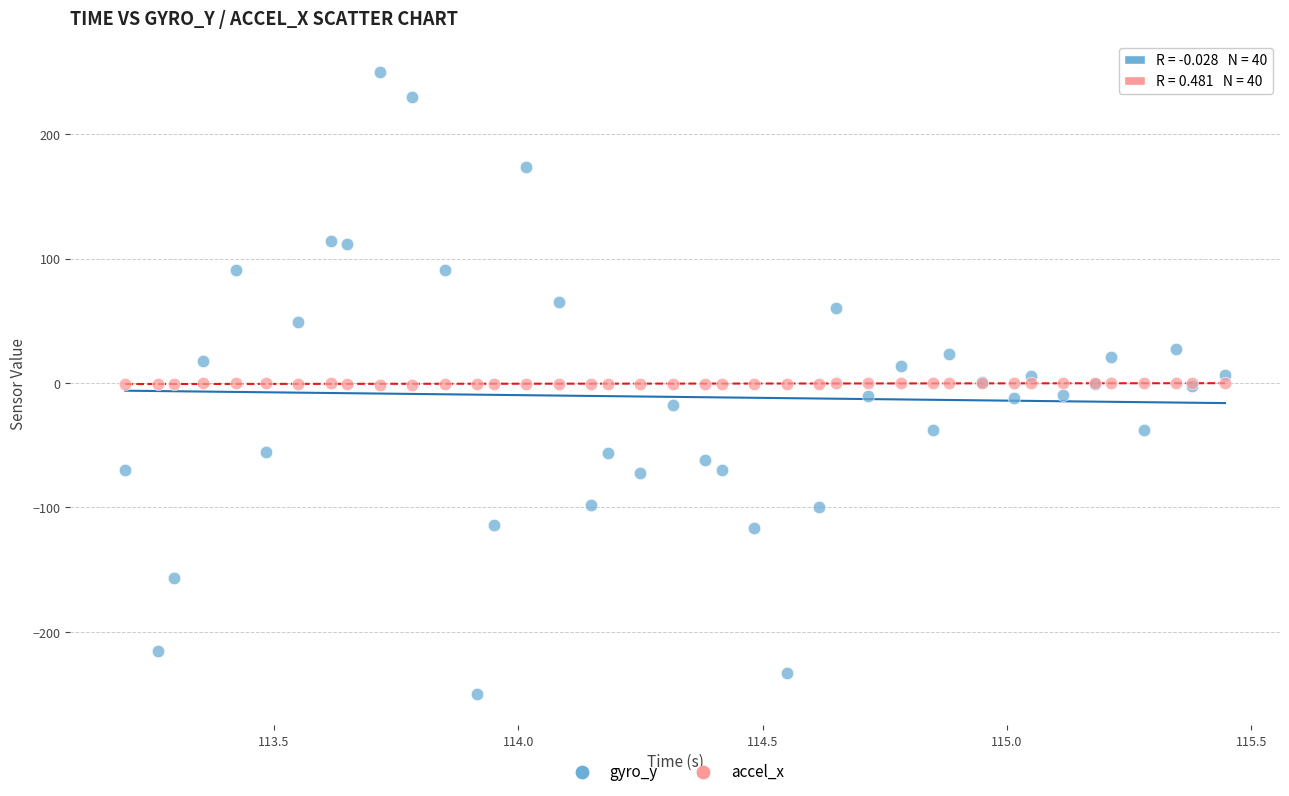

What is the X range (max minus min) for the scatter plot?

2.3